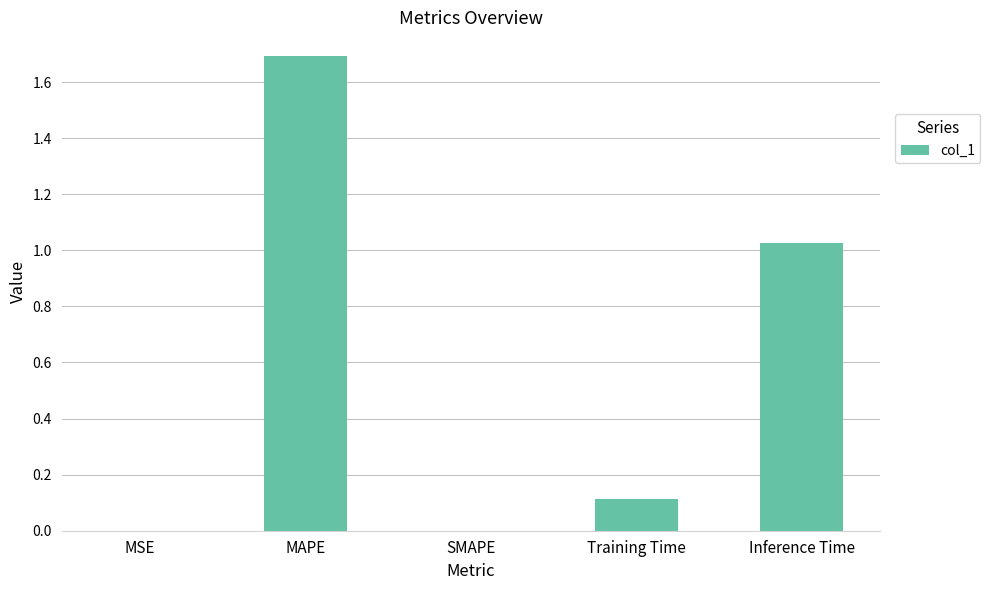

Are the bars horizontal?

No